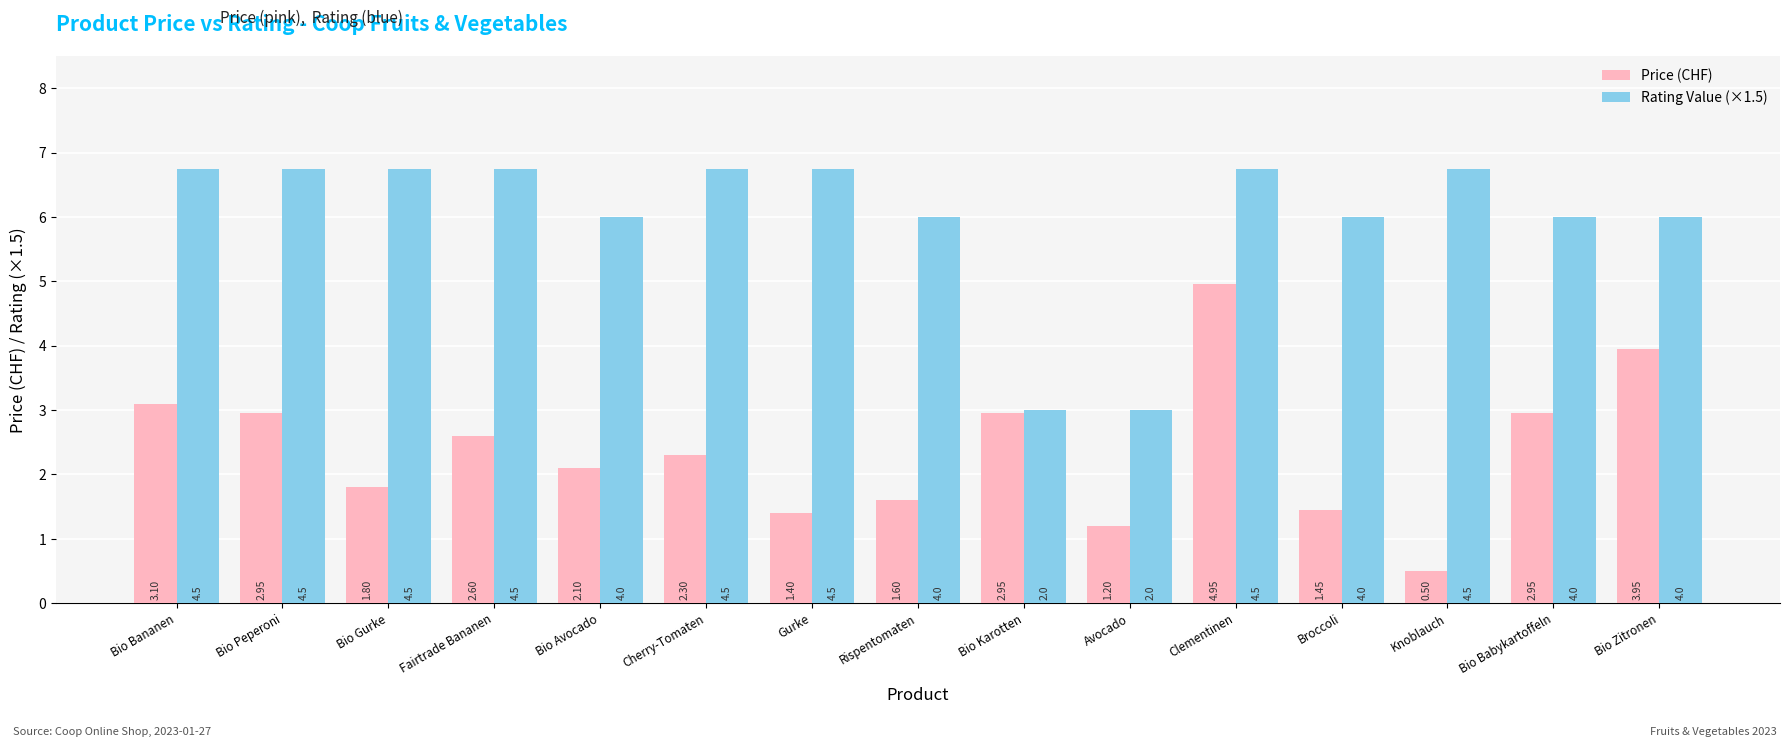

What is the average value of the Rating Value (×1.5) series?

6.0